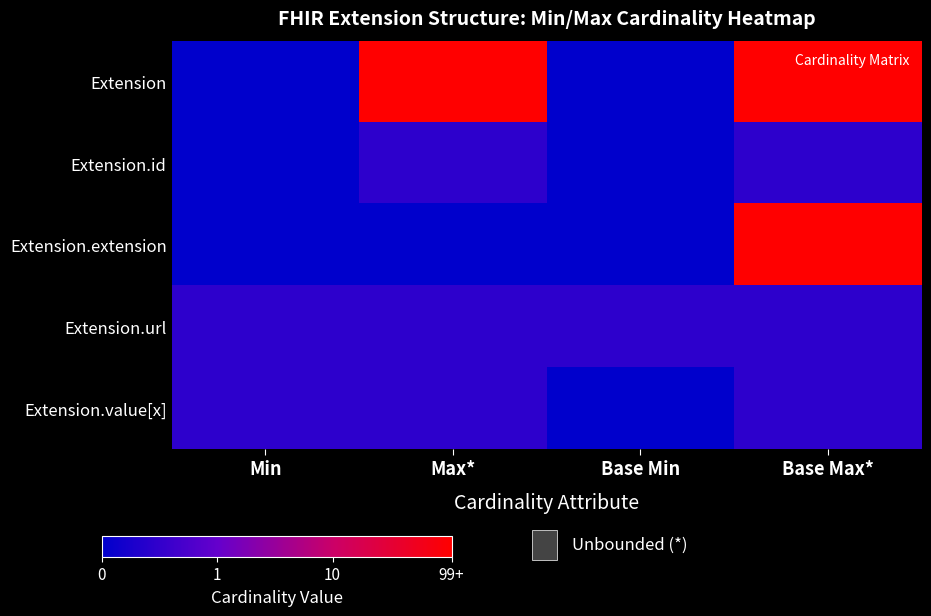

At how many categories does at least one series exceed 1?

2